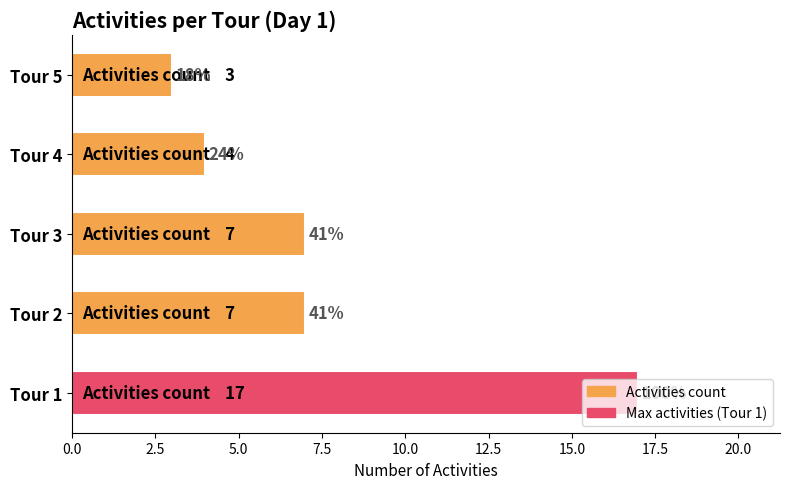

What is the change in value from Tour 3 to Tour 5?

-4